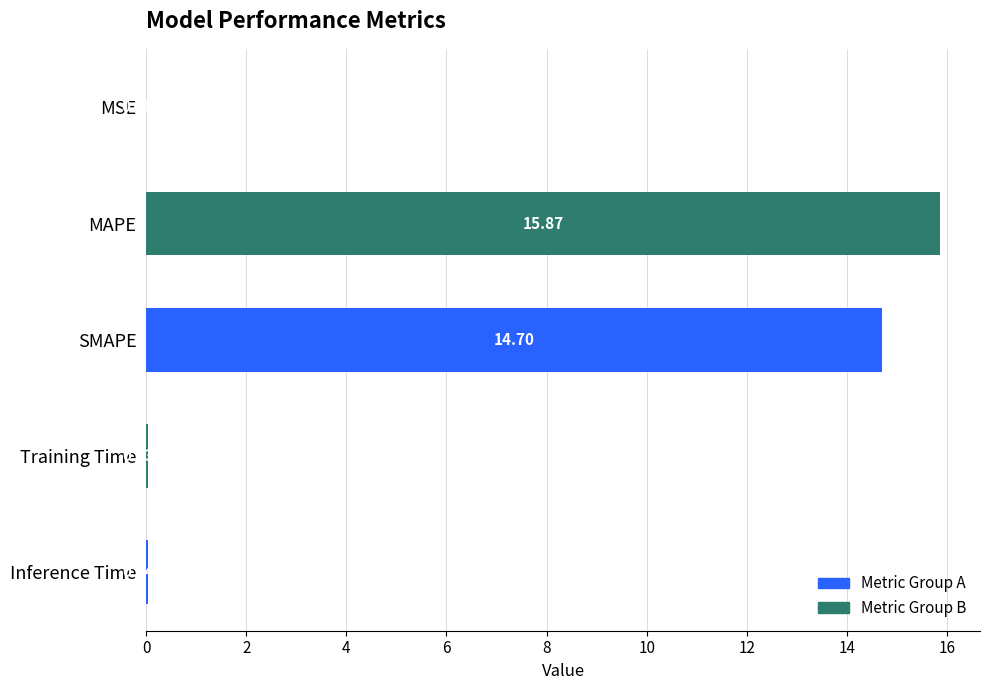

Between SMAPE and MAPE, which is larger?

MAPE